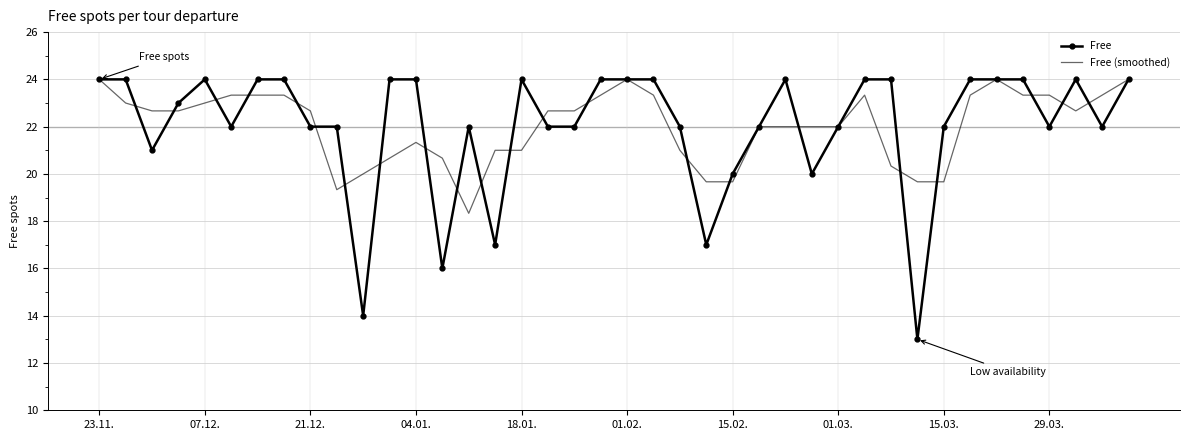

Which series has the widest spread of values?

Free